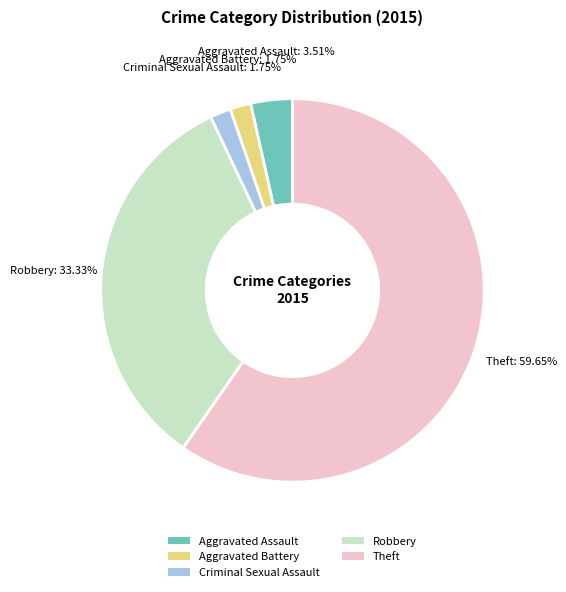

What percentage is the Criminal Sexual Assault slice, to the nearest percent?

2%